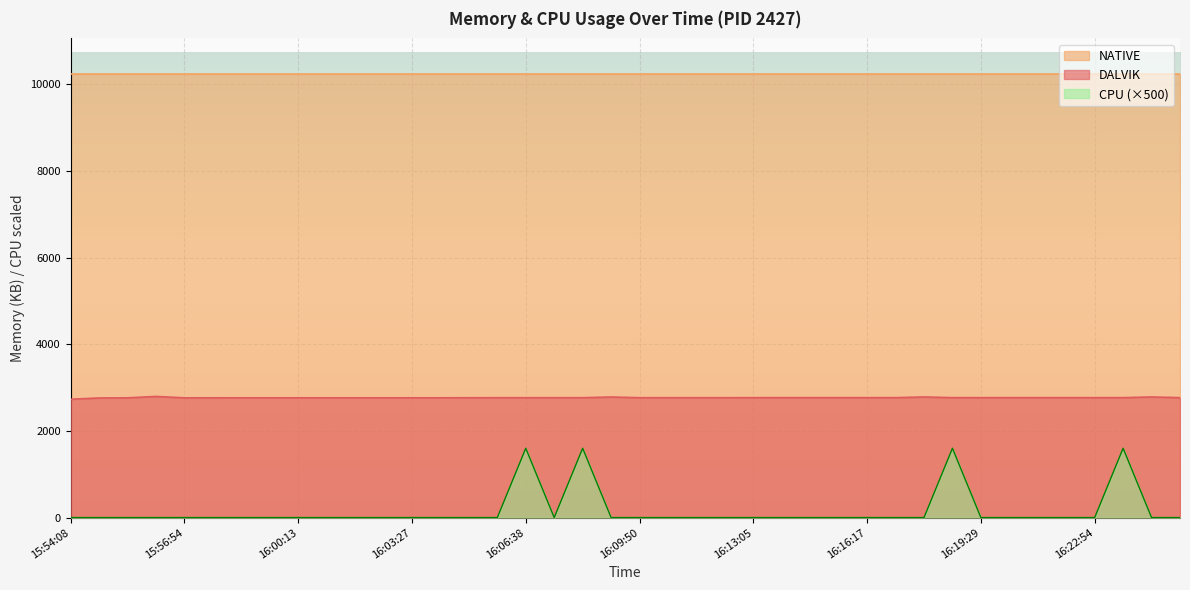

True or false: CPU and DALVIK intersect in this chart.

False